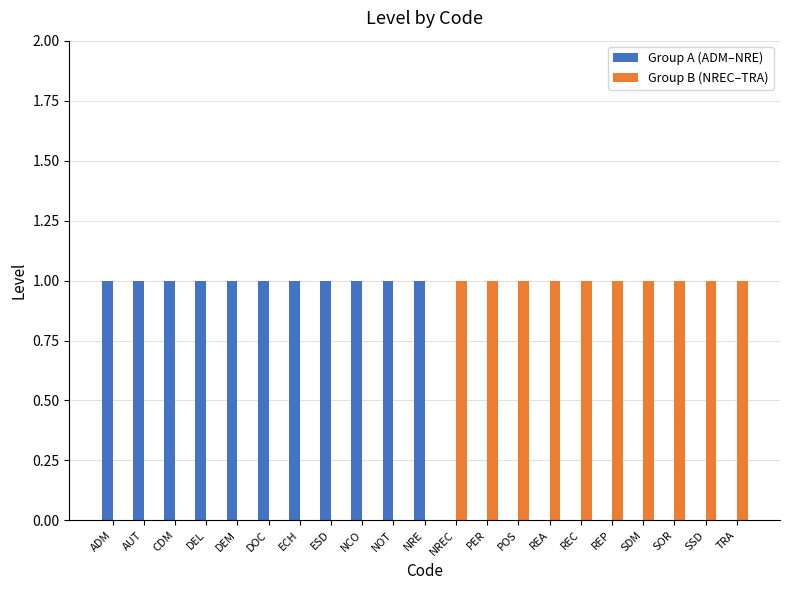

Is it true that Group B (NREC–TRA) equals 2 at REP?

False